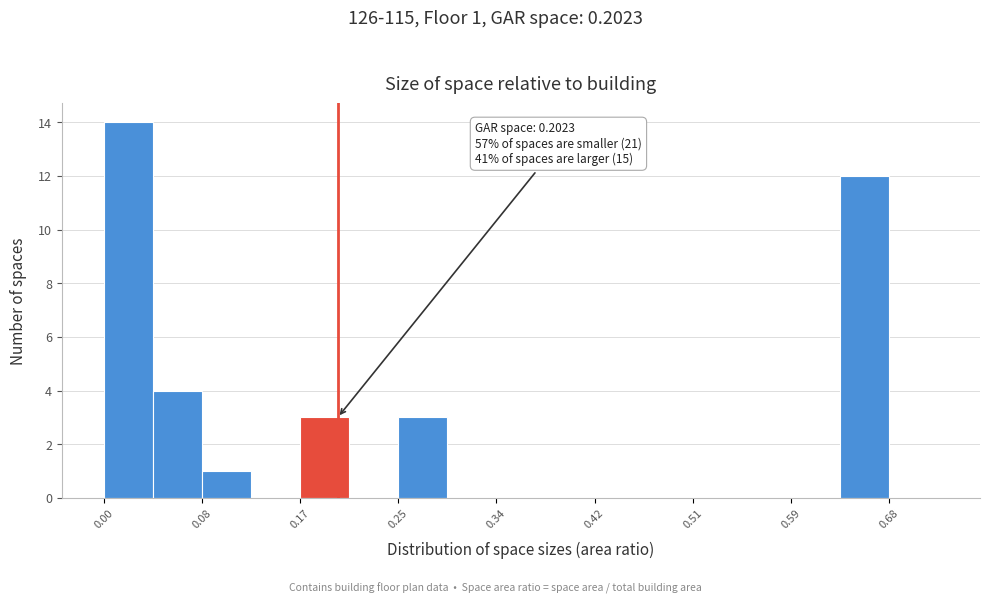

Over which range of the x-axis is the bar tallest?

0.00 to 0.04